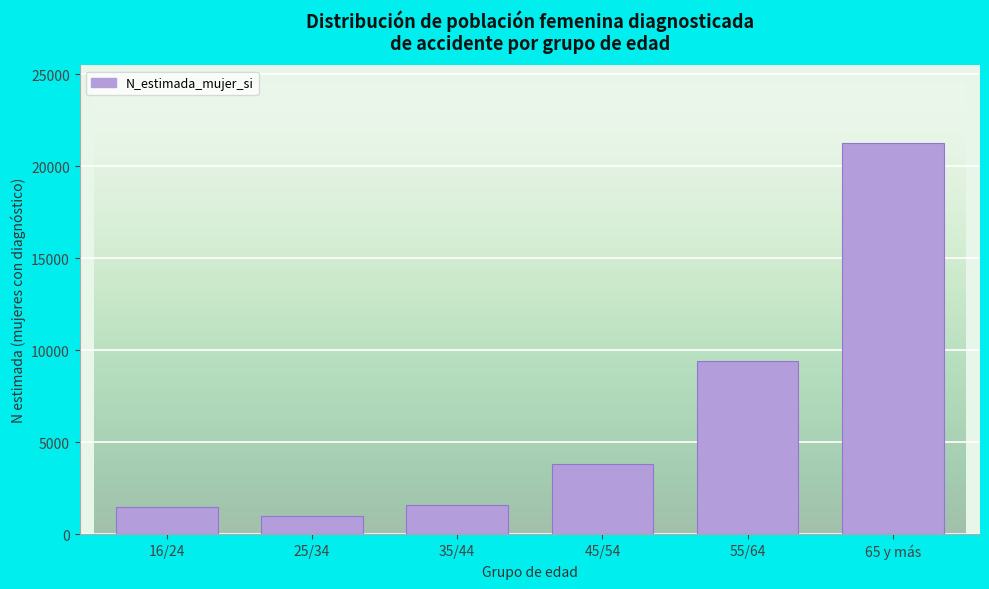

Reading right to left, transcribe all the data shown in this chart.

21238	9428	3819	1582	967	1455